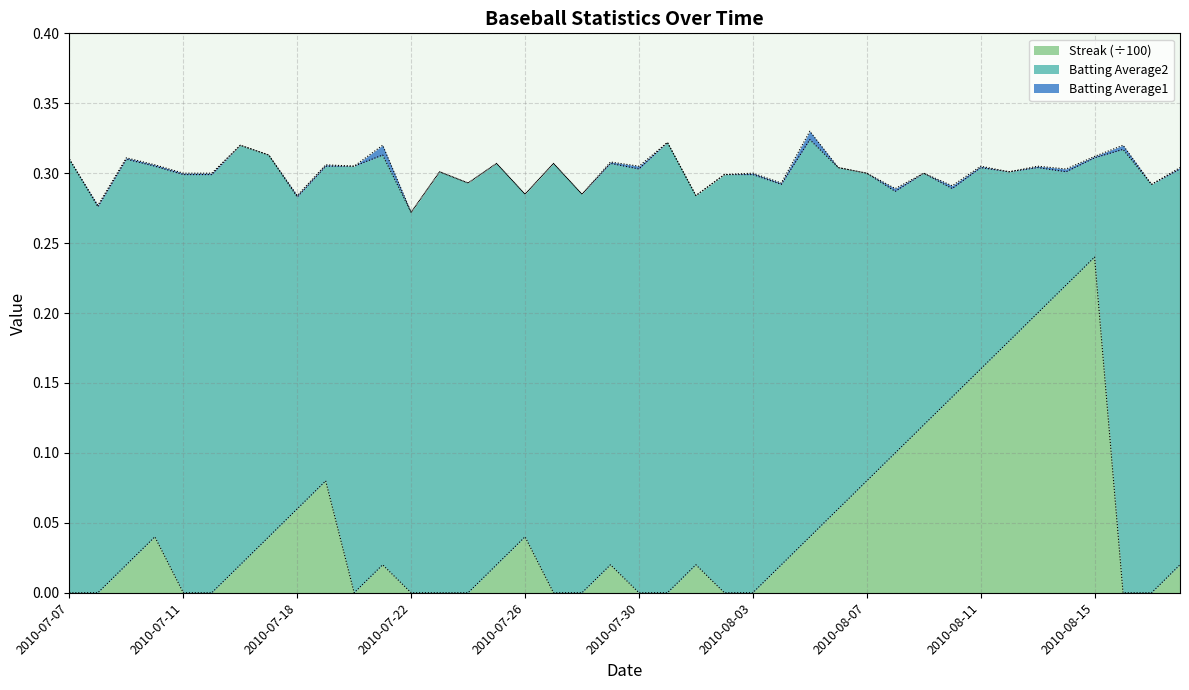

What is the approximate value of Batting Average1 at 31?

0.3